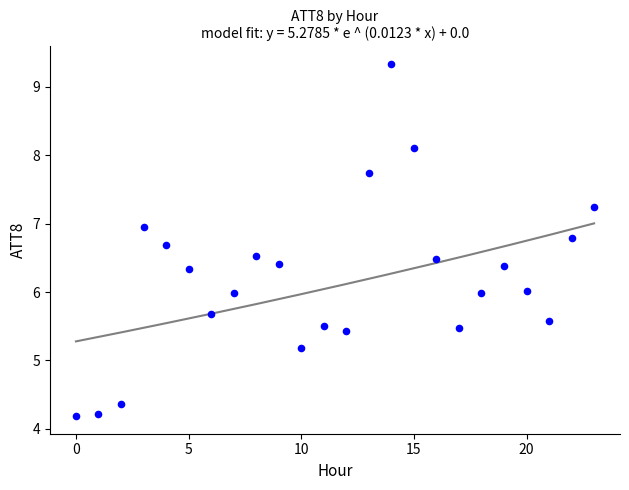

What is the range of Y values (max minus min)?

5.1